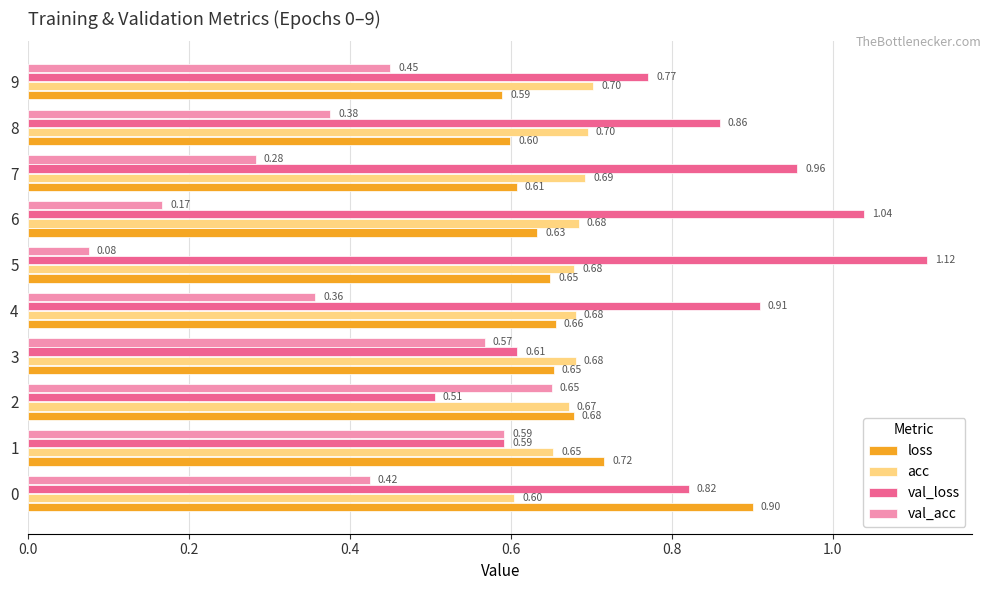

Which series has the largest total across all categories?

val_loss